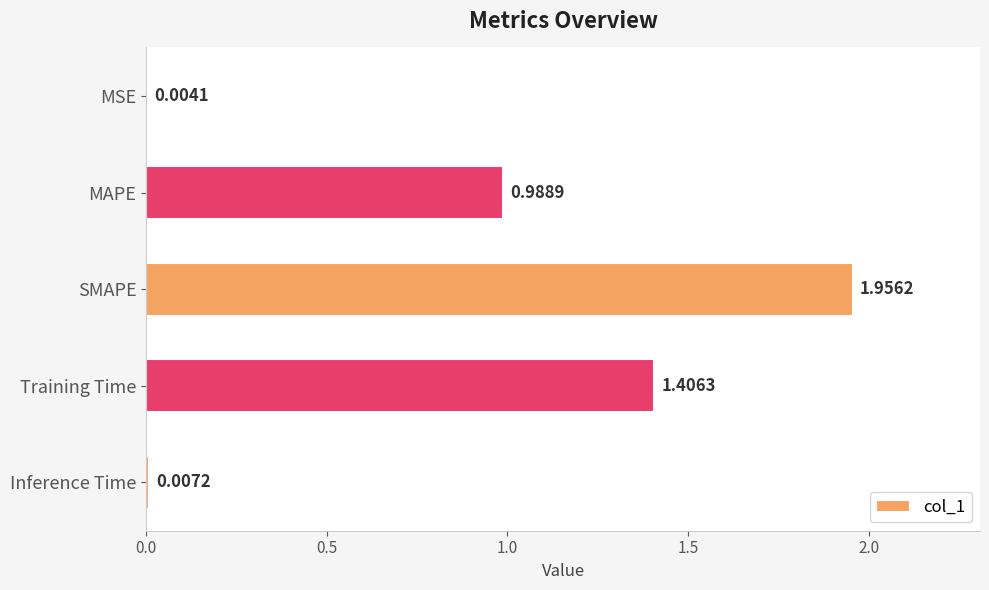

What is the sum of all values?

4.4